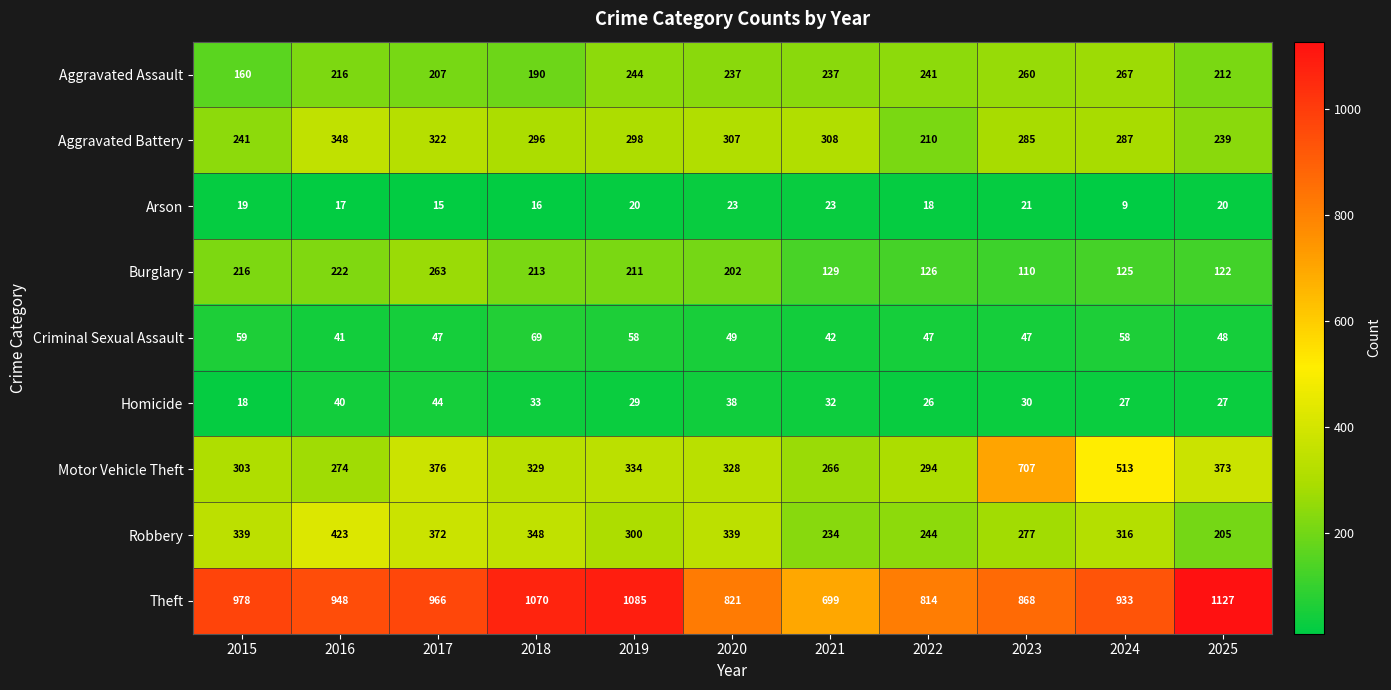

Which category has the highest value in the Aggravated Assault series?

2024